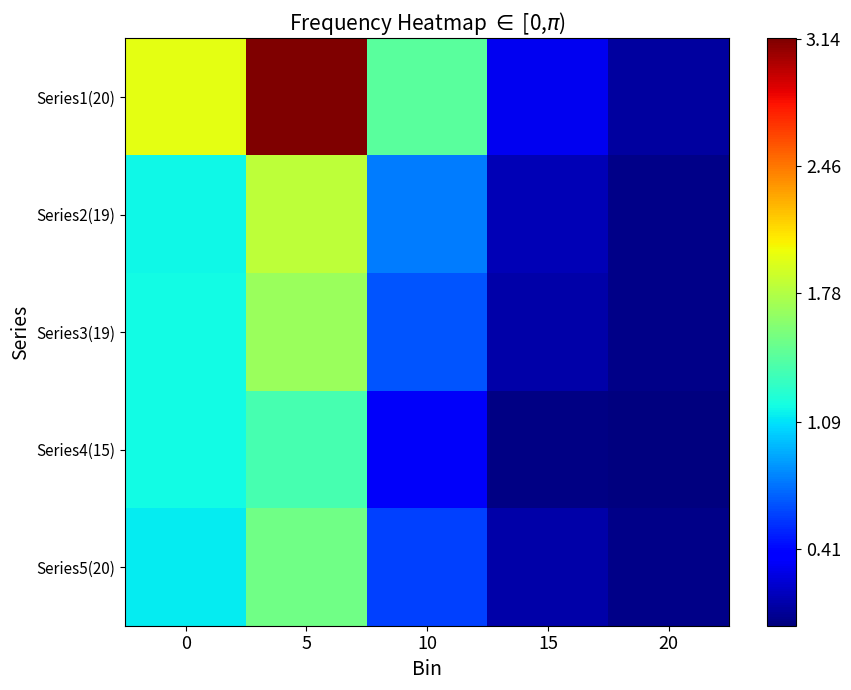

How many categories are shown in the chart?

5